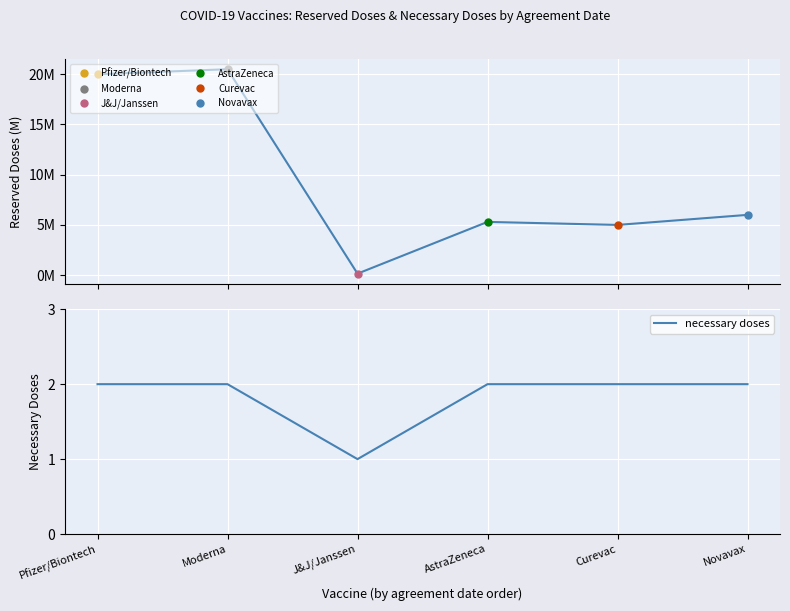

What is the label of the 6th point from the left?

Novavax